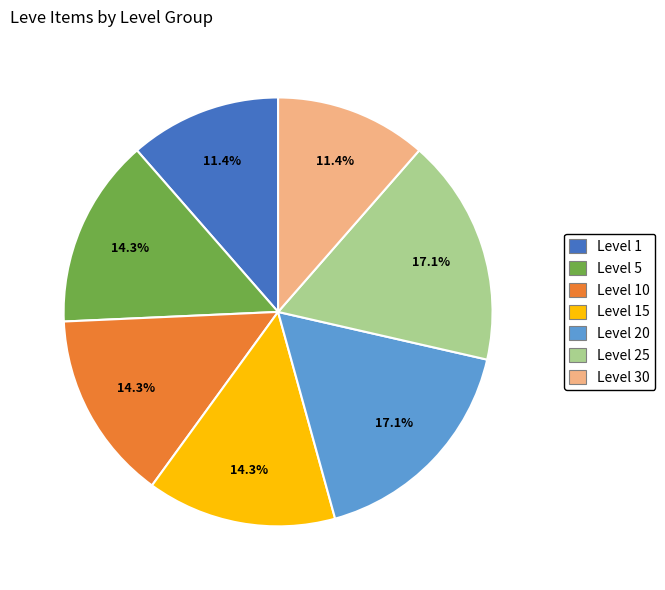

Is there a majority slice in this chart?

No